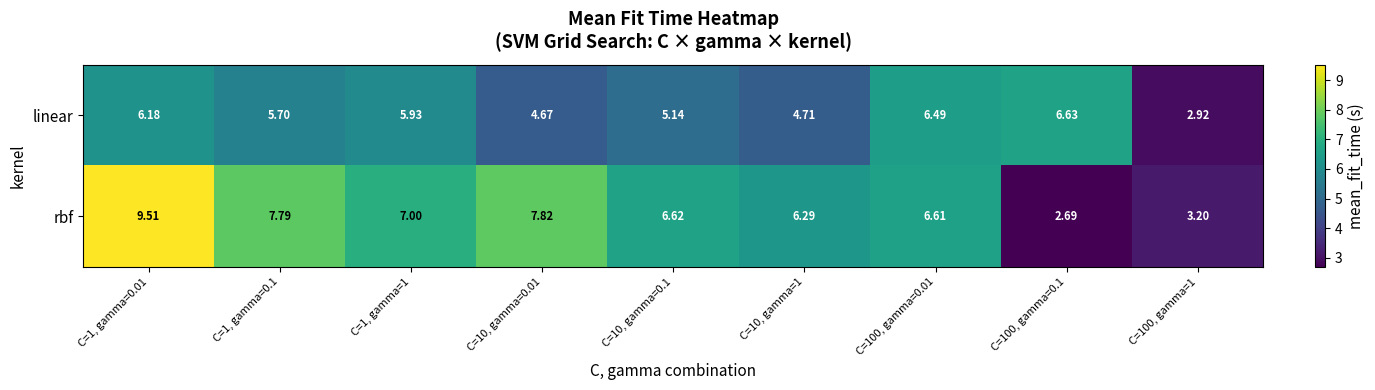

Between C=1, gamma=1 and C=10, gamma=0.01, which series saw the biggest shift?

linear